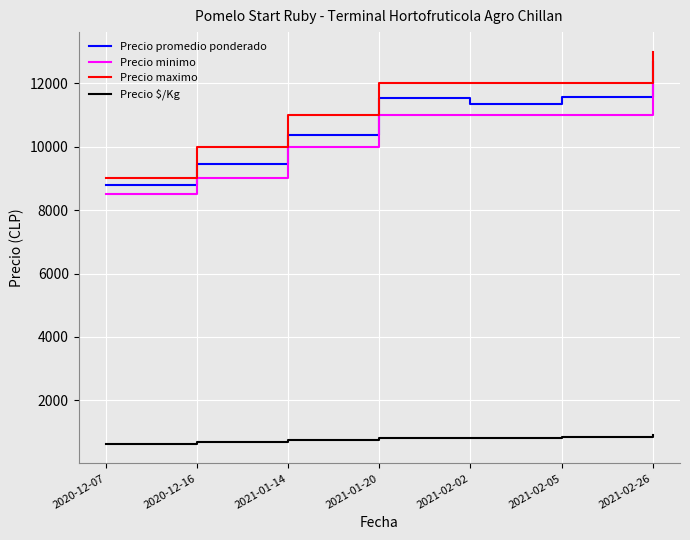

What is the total value across all series at 2021-01-14?

32097